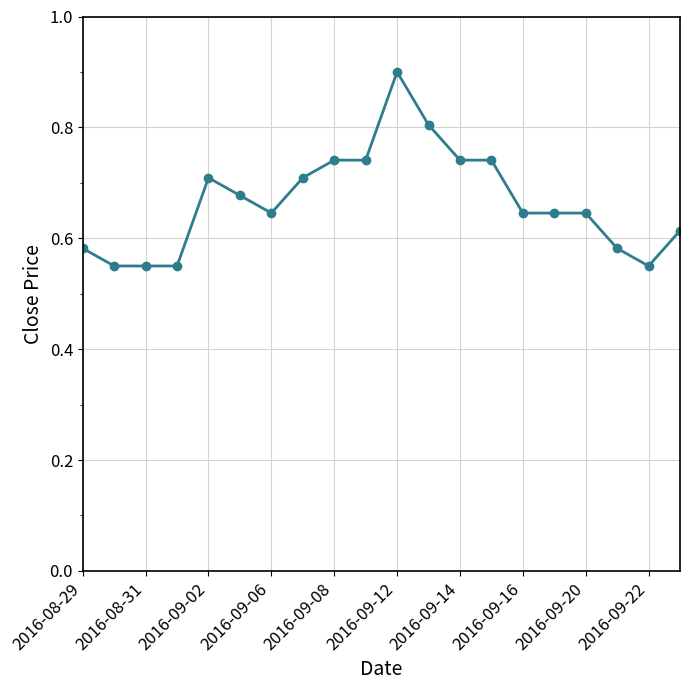

What is the greatest value displayed?

0.9